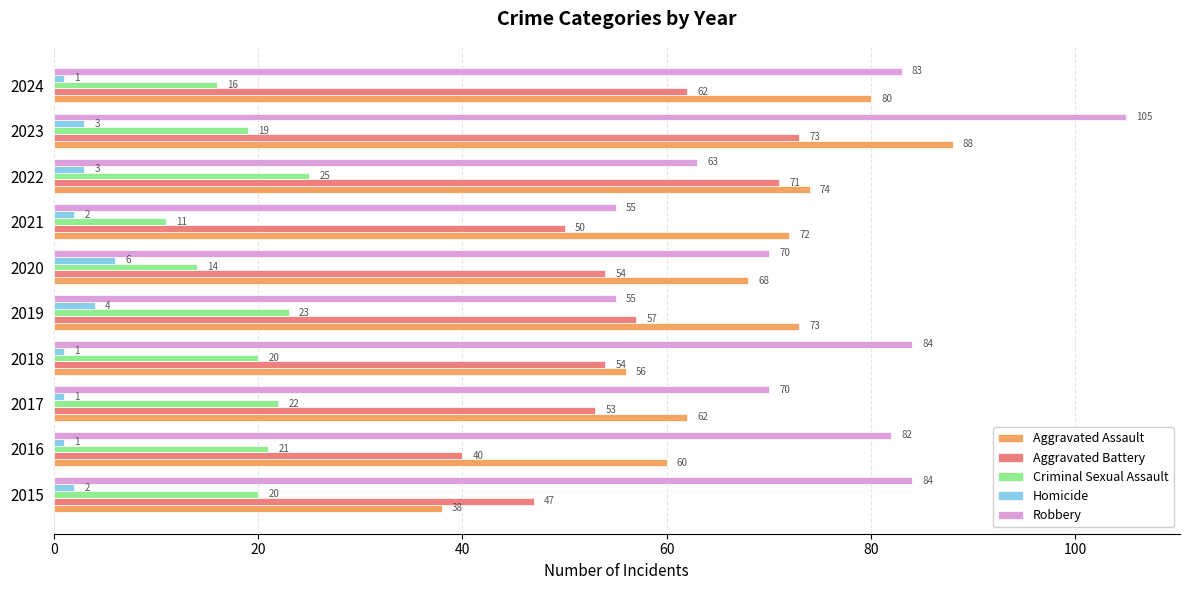

At which label does Aggravated Battery reach its minimum?

2016